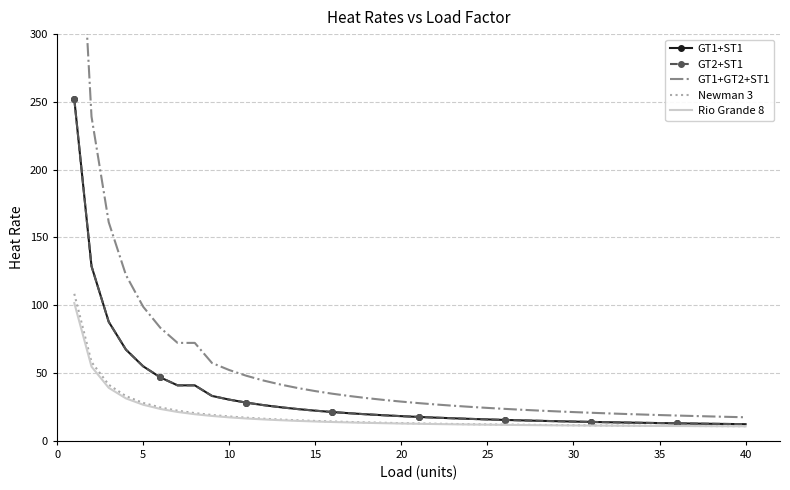

What is the sum of all GT1+ST1 values?

1294.5